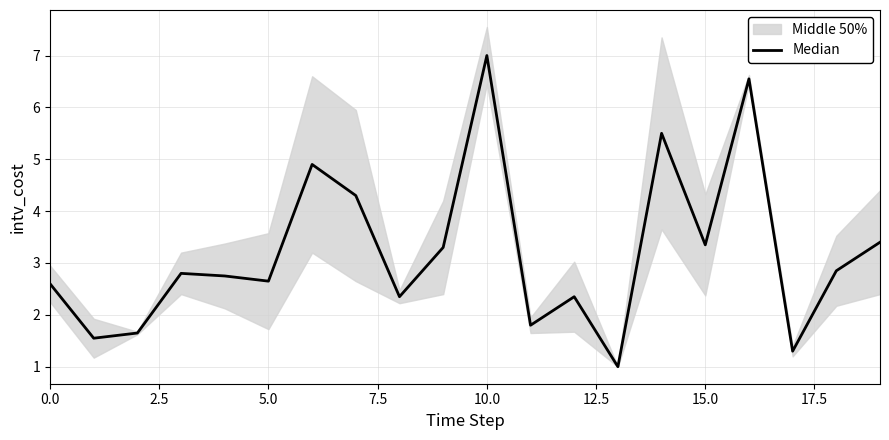

What is the value of the 4th point from the left?

2.8